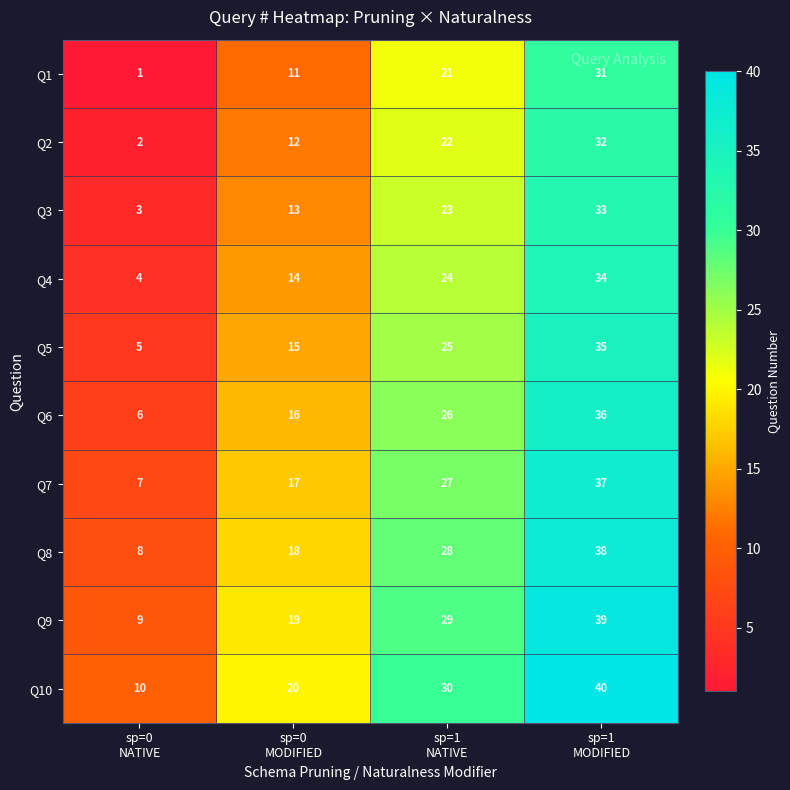

What is the maximum value shown in the chart?

40